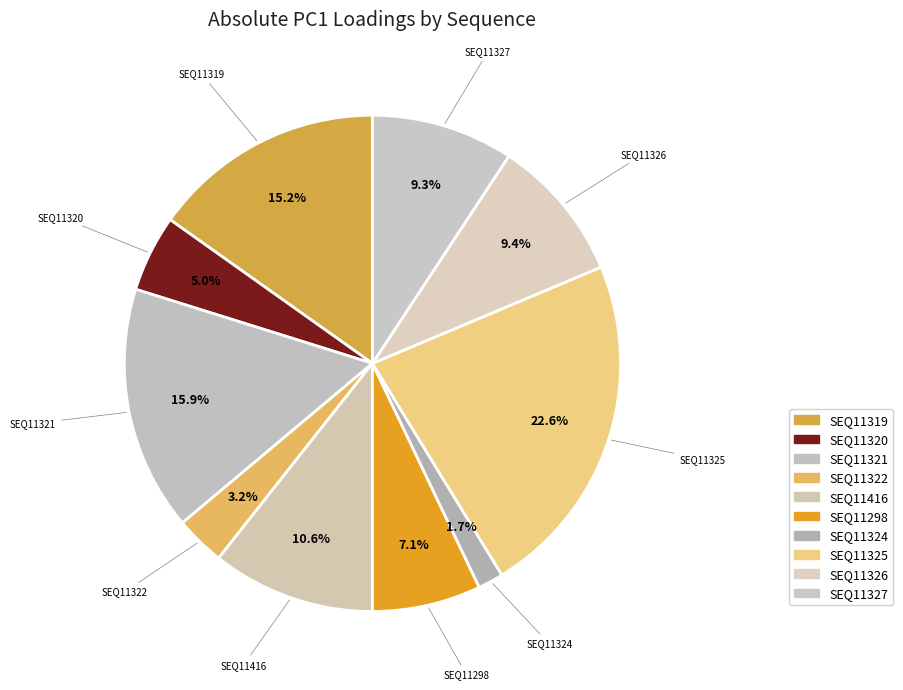

To the nearest percent, what is the average slice percentage?

10%